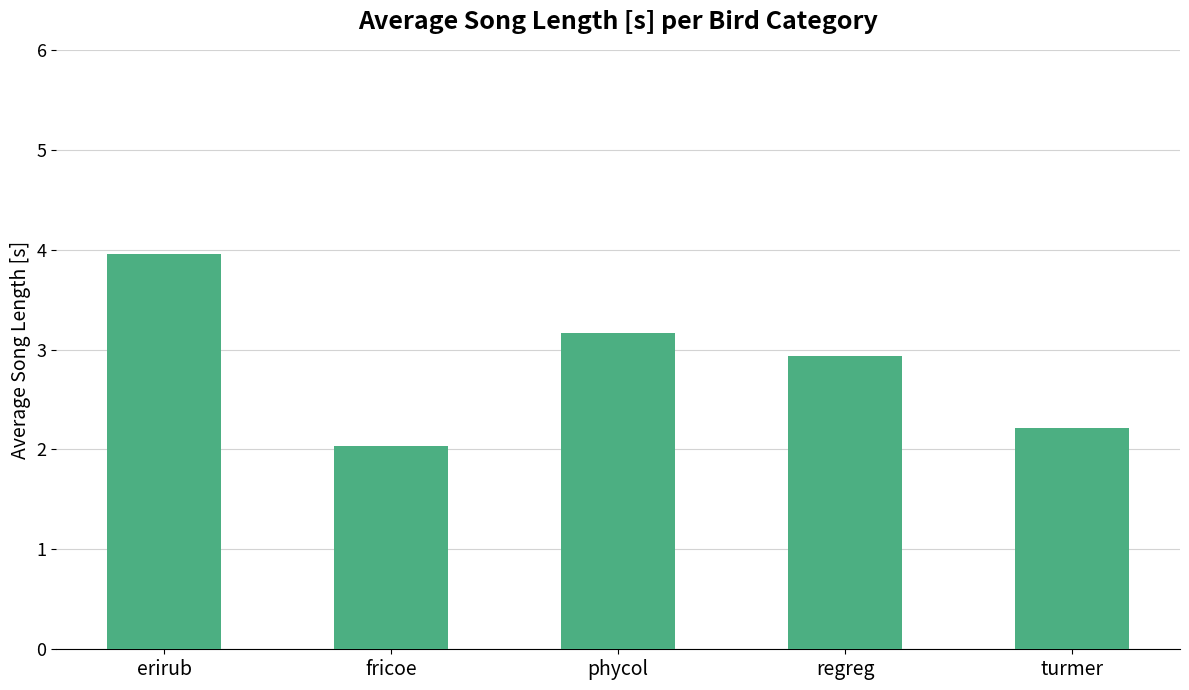

Is it true that the value at phycol is 3.2?

True